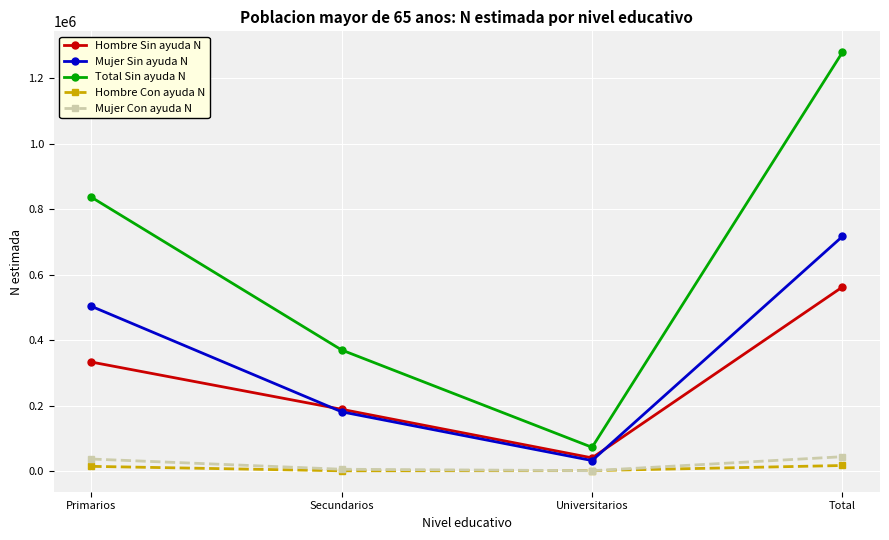

Which series changed the most between Universitarios and Total?

Total Sin ayuda N